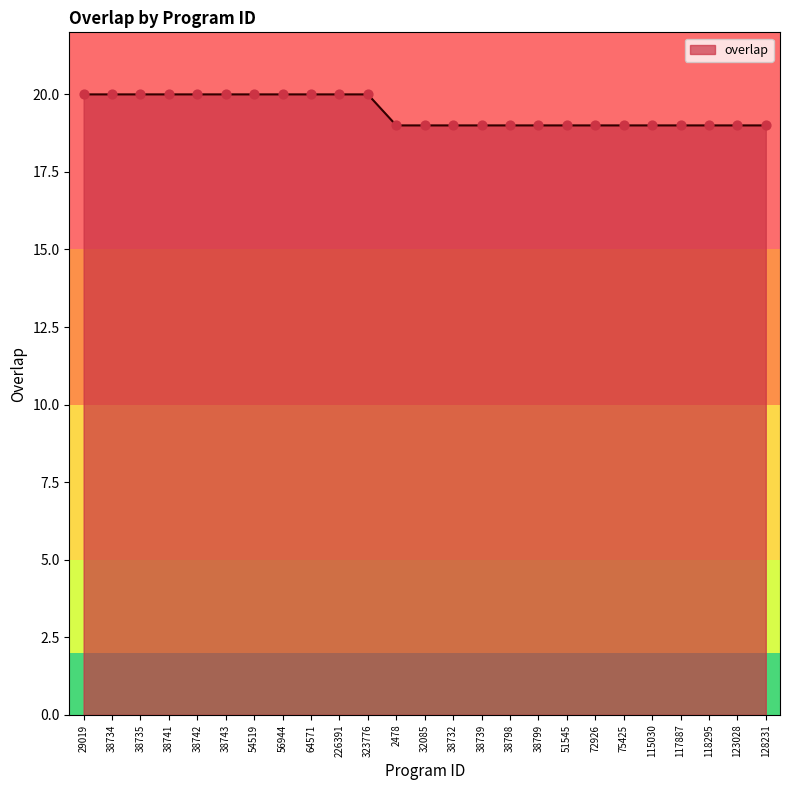

What is the ratio of the value at 123028 to the value at 38739?

1.0